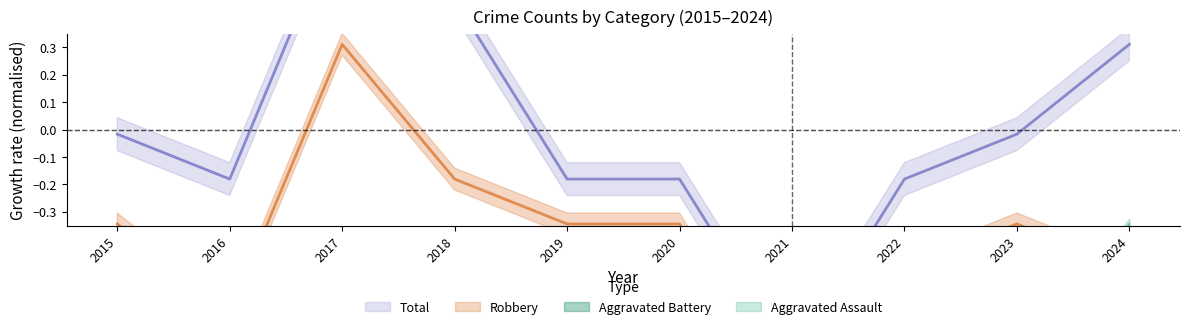

How many values in Robbery are above zero?

1